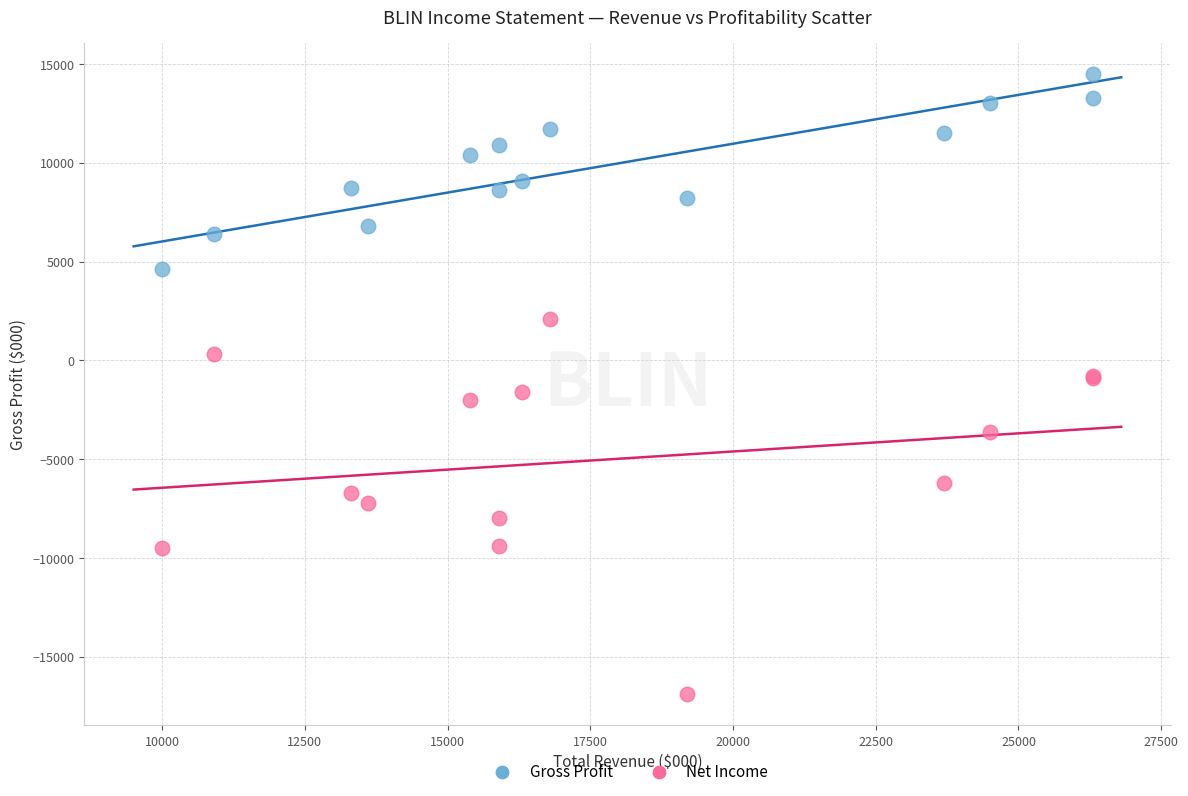

Which series contains the lowest Y value?

Net Income